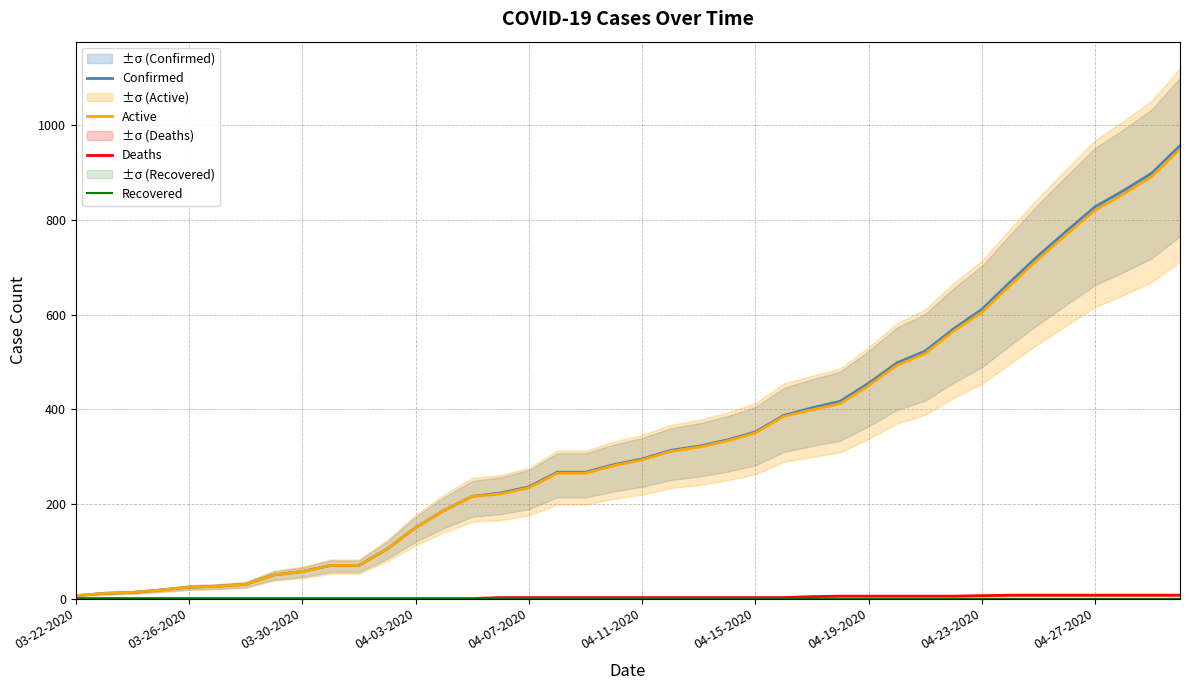

True or false: Active and Recovered cross at least once.

False